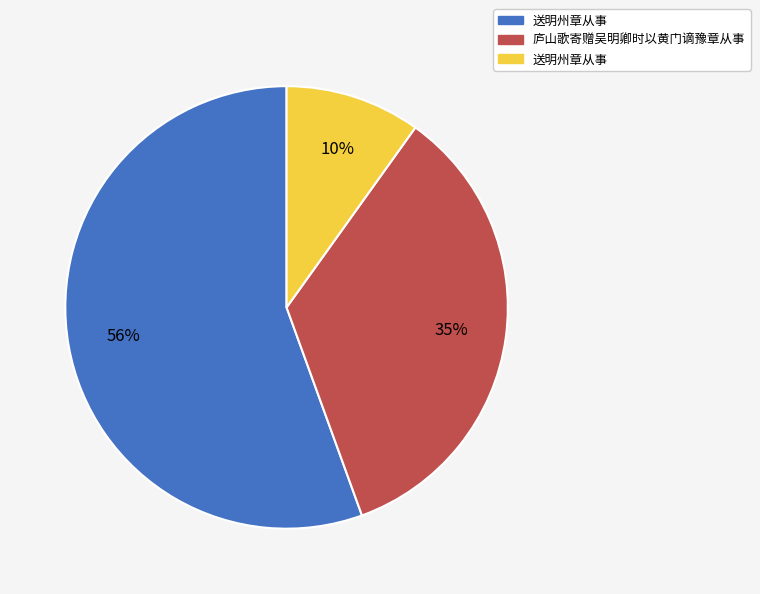

Does any single category account for the majority?

Yes